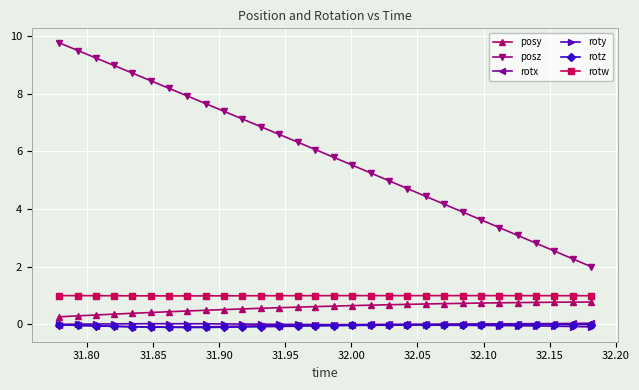

True or false: rotw and roty intersect in this chart.

False